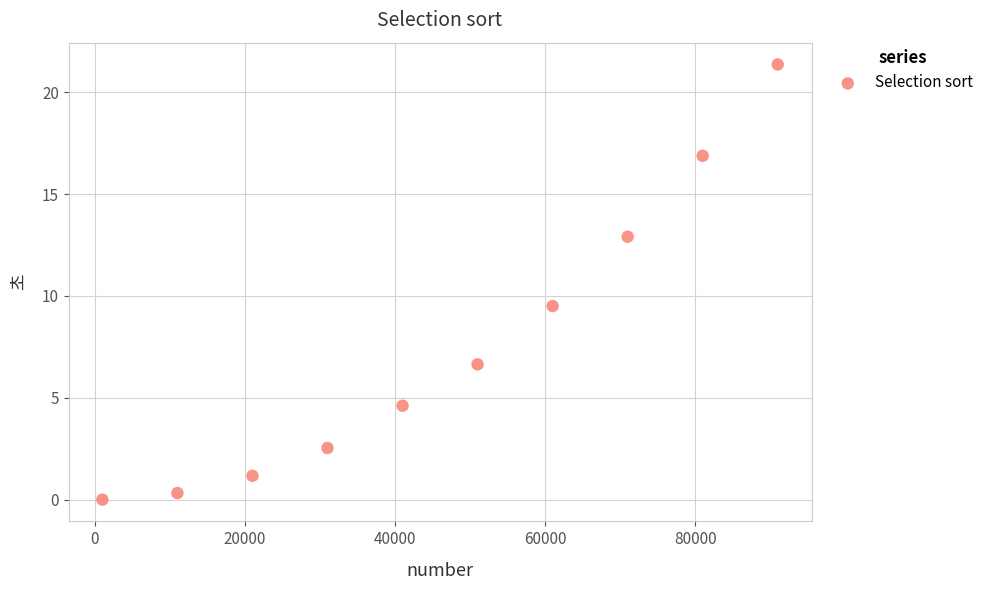

What is the average X value?

46000.0